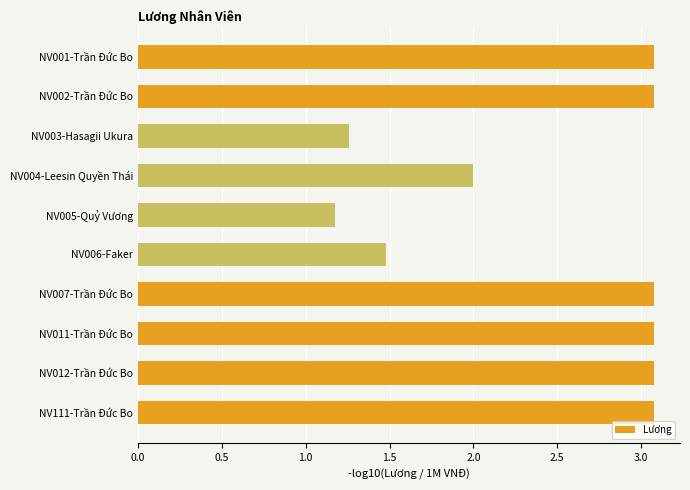

What position from the bottom is NV001-Trần Đức Bo?

10